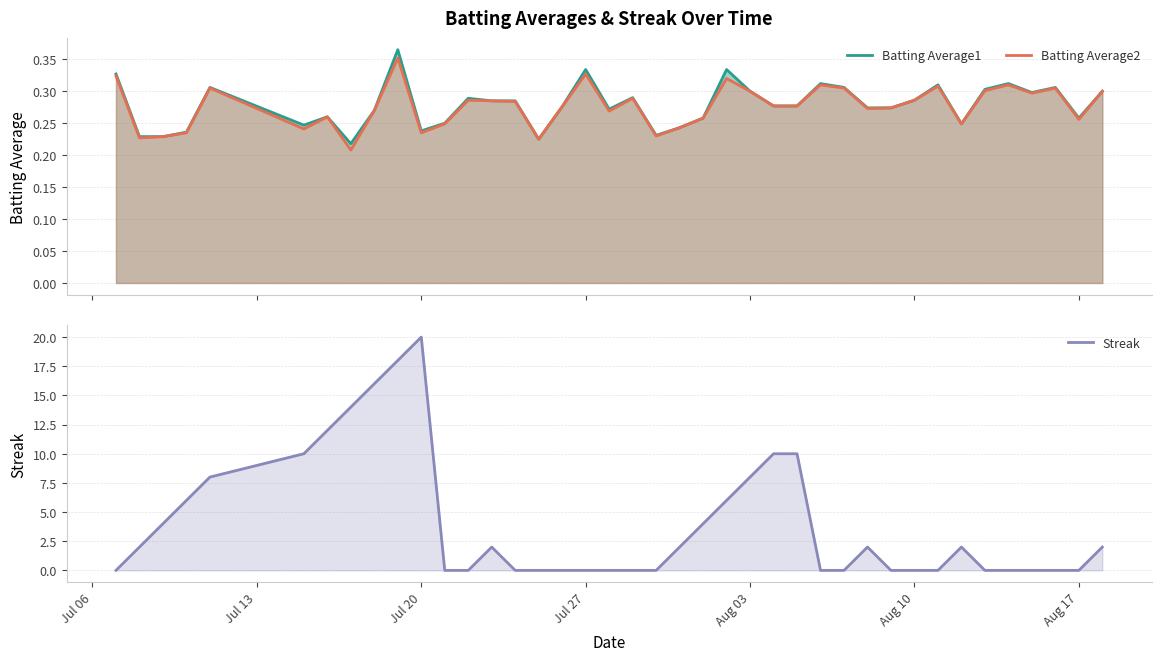

Is it true that Batting Average2 equals 0.2 at 13?

False